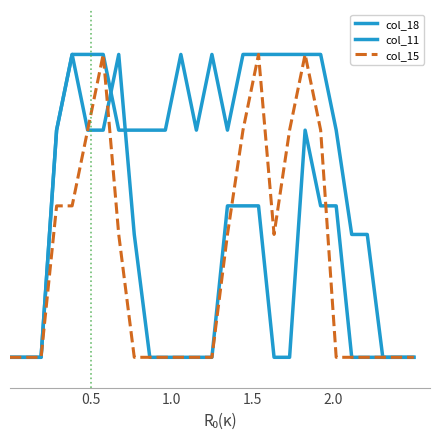

Does the chart display data point markers on the line(s)?

No